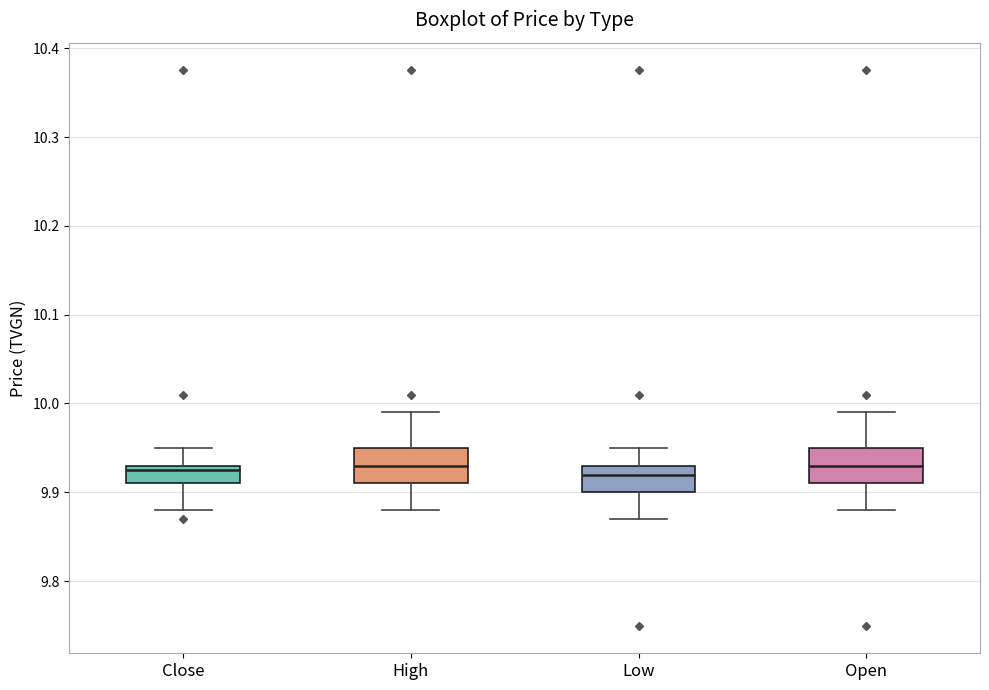

Reading left to right, read every box against the y-axis: the position of its median line, the range the box covers, and the ends of its whiskers. The values are not printed on the chart, so give them approximately, as read against the axis.

Close: median 9.93 (just below the box's upper edge), box 9.91 to 9.93, whiskers 9.88 to 9.95
High: median 9.93, box 9.91 to 9.95, whiskers 9.88 to 9.99
Low: median 9.92, box 9.90 to 9.93, whiskers 9.87 to 9.95
Open: median 9.93, box 9.91 to 9.95, whiskers 9.88 to 9.99